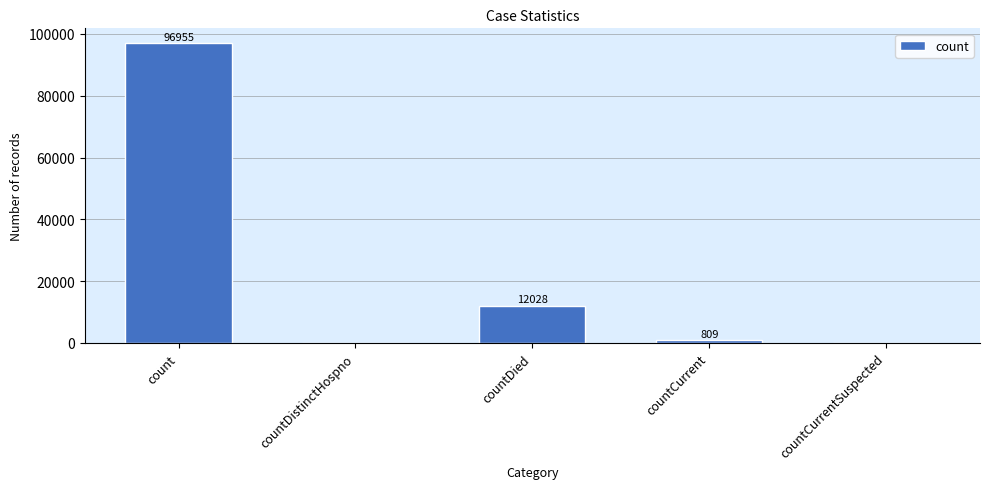

What is the approximate value at countDied, to the nearest 50?

12050